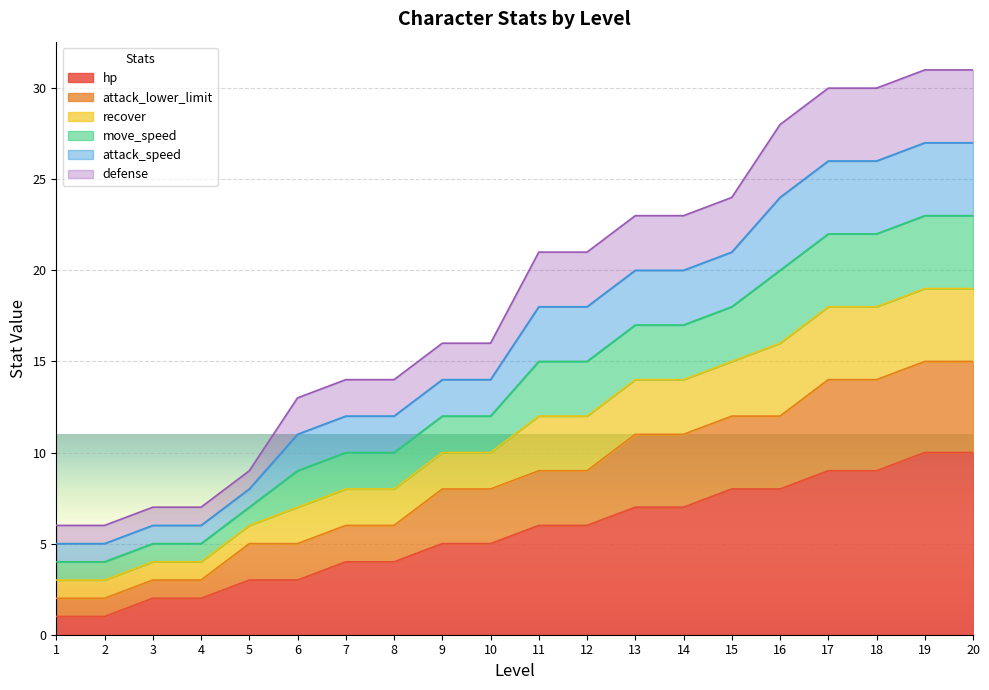

Rank the categories by move_speed value from highest to lowest.

19, 20, 17, 18, 16, 15, 13, 14, 11, 12, 9, 10, 7, 8, 6, 5, 3, 4, 1, 2